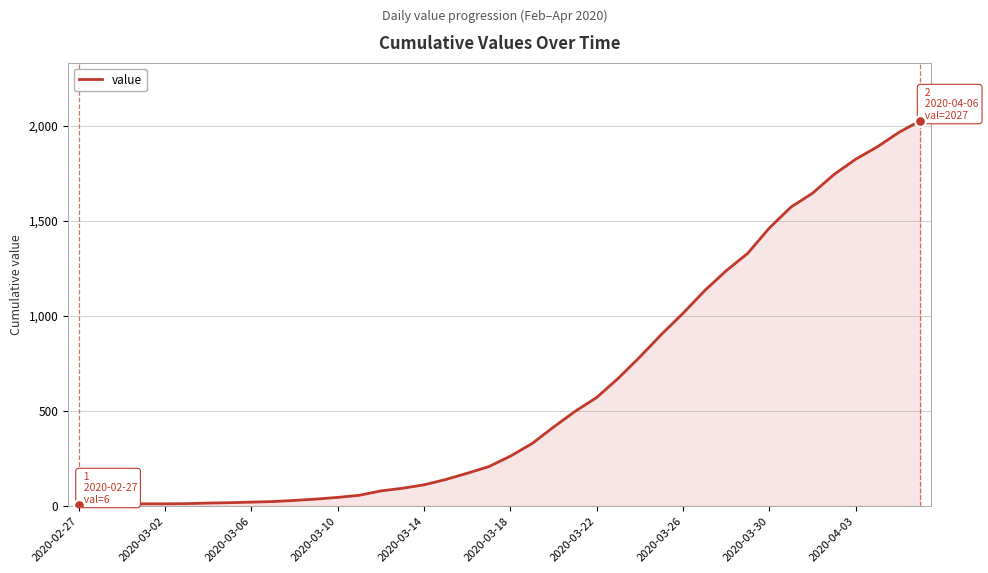

What is the difference between the maximum and minimum values?

2021